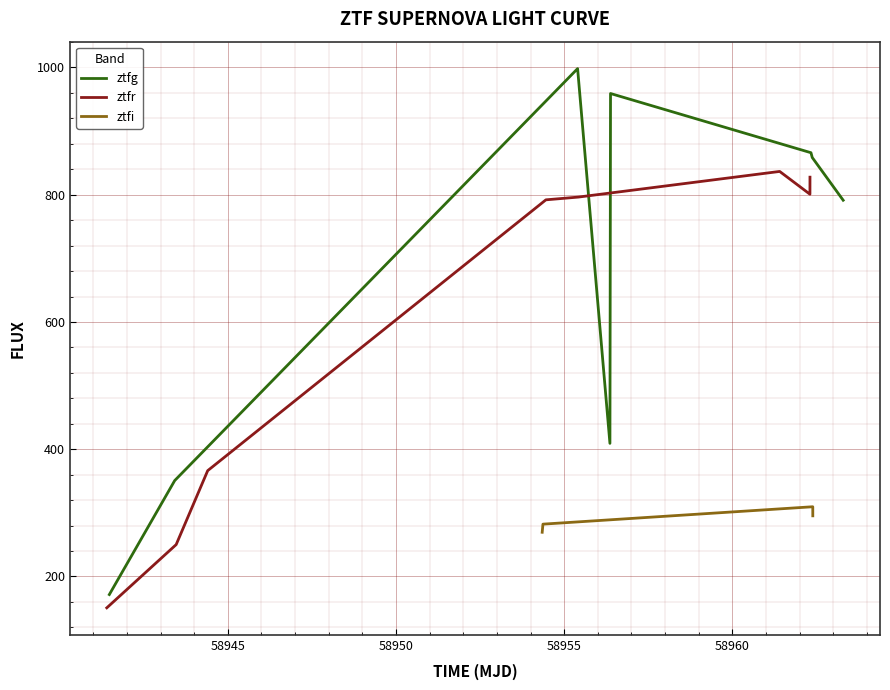

What is the lowest value of the ztfg series?

171.6